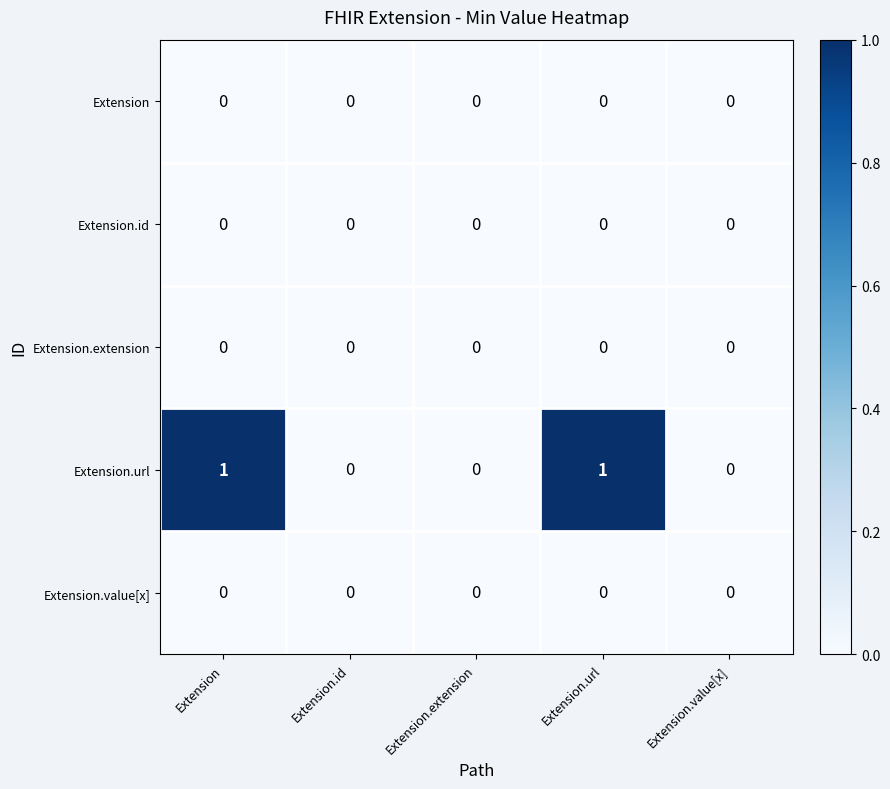

Reading left to right, what are all the values shown in this chart?

Extension: Extension=0	Extension.id=0	Extension.extension=0	Extension.url=0	Extension.value[x]=0
Extension.id: Extension=0	Extension.id=0	Extension.extension=0	Extension.url=0	Extension.value[x]=0
Extension.extension: Extension=0	Extension.id=0	Extension.extension=0	Extension.url=0	Extension.value[x]=0
Extension.url: Extension=1	Extension.id=0	Extension.extension=0	Extension.url=1	Extension.value[x]=0
Extension.value[x]: Extension=0	Extension.id=0	Extension.extension=0	Extension.url=0	Extension.value[x]=0